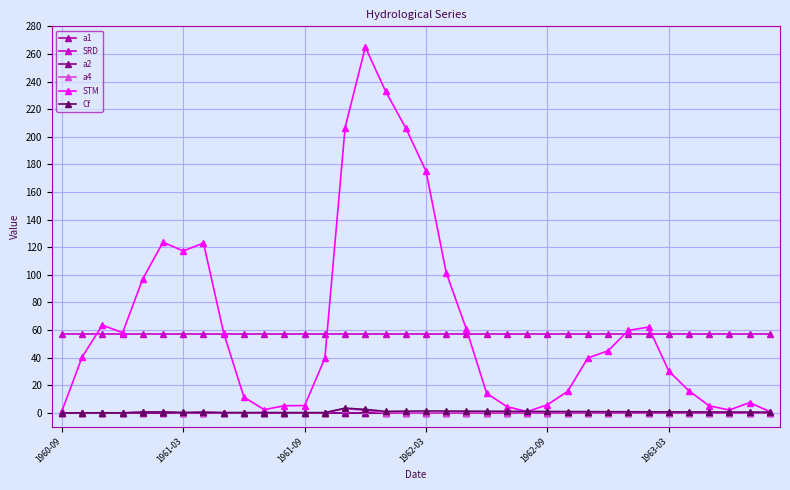

Count the number of categories in the chart.

36